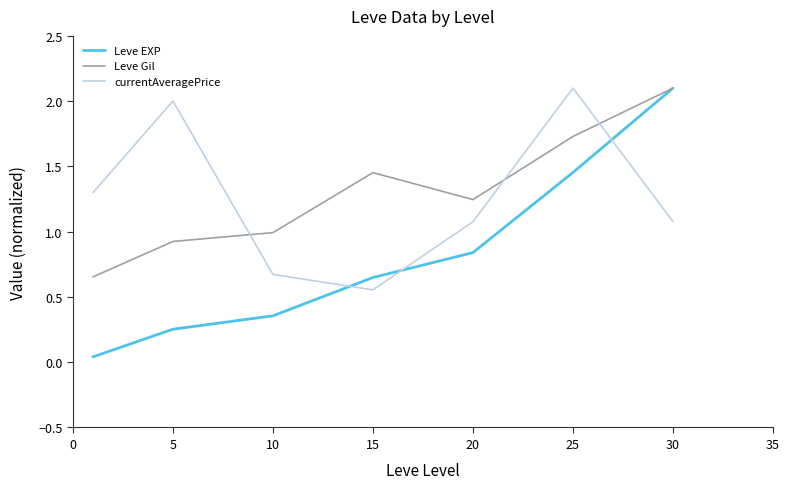

Which series has the largest range (max minus min)?

Leve EXP